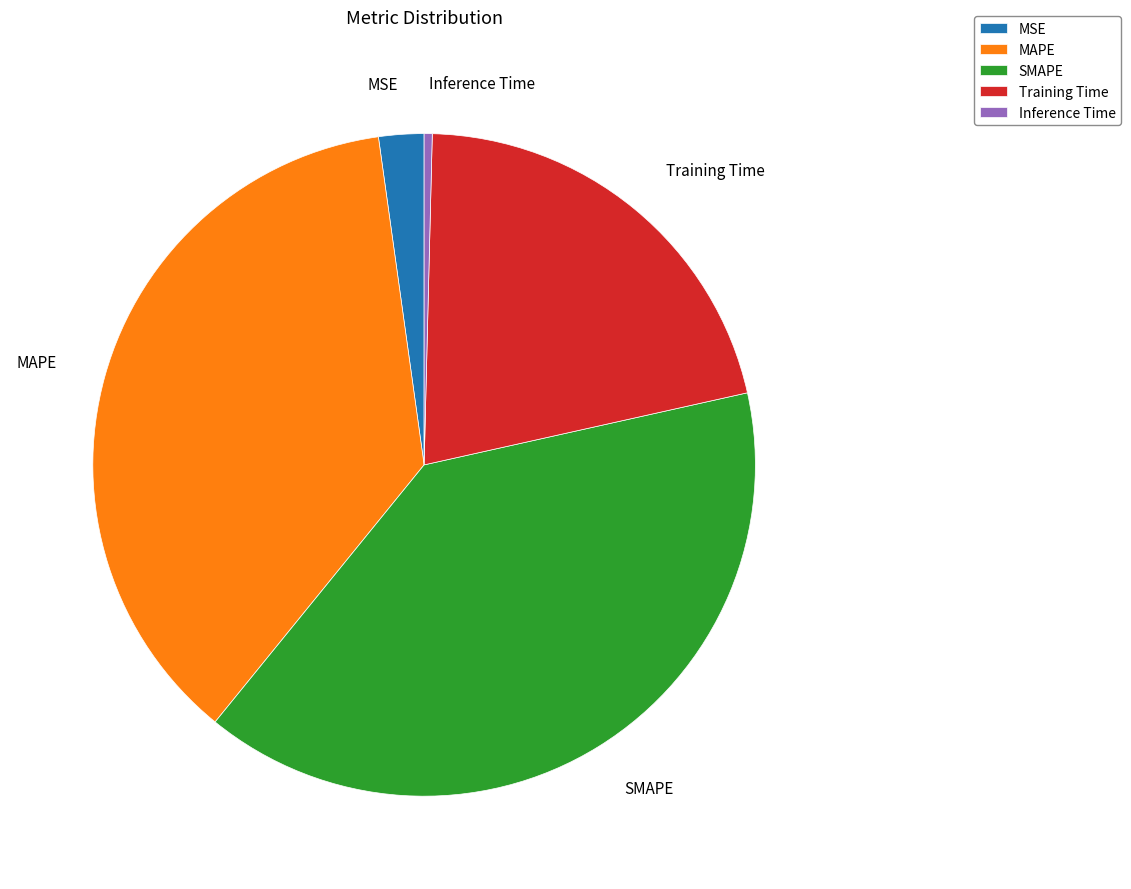

Is there a majority slice in this chart?

No